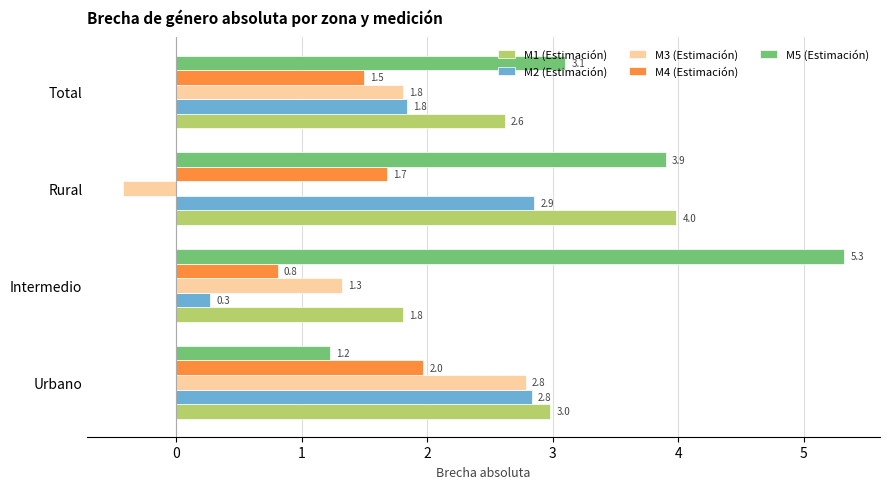

List the series in order of their peak value, highest first.

M5 (Estimación), M1 (Estimación), M2 (Estimación), M3 (Estimación), M4 (Estimación)